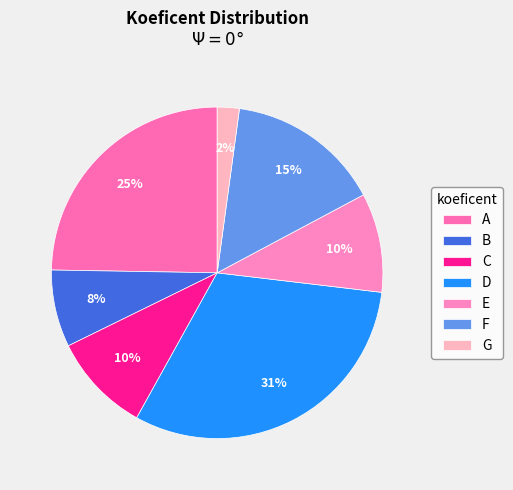

Count the number of slices in the pie.

7